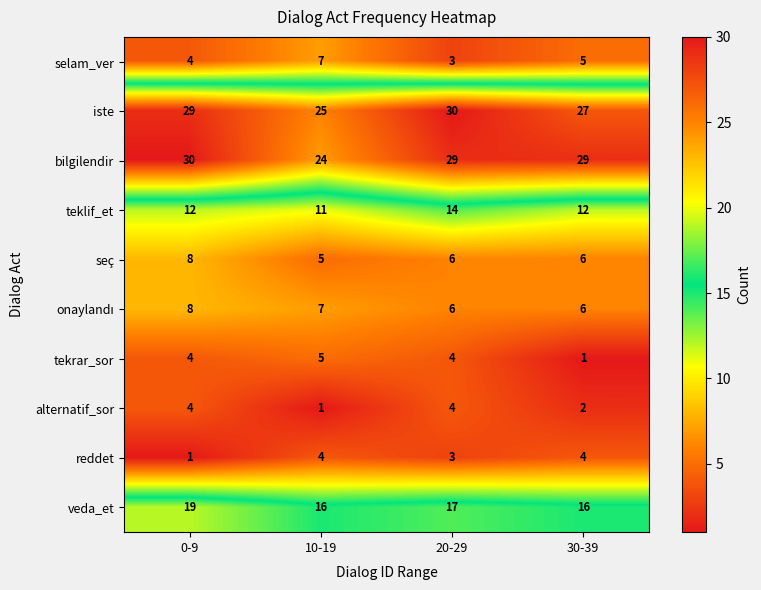

Which series has the largest total across all categories?

bilgilendir